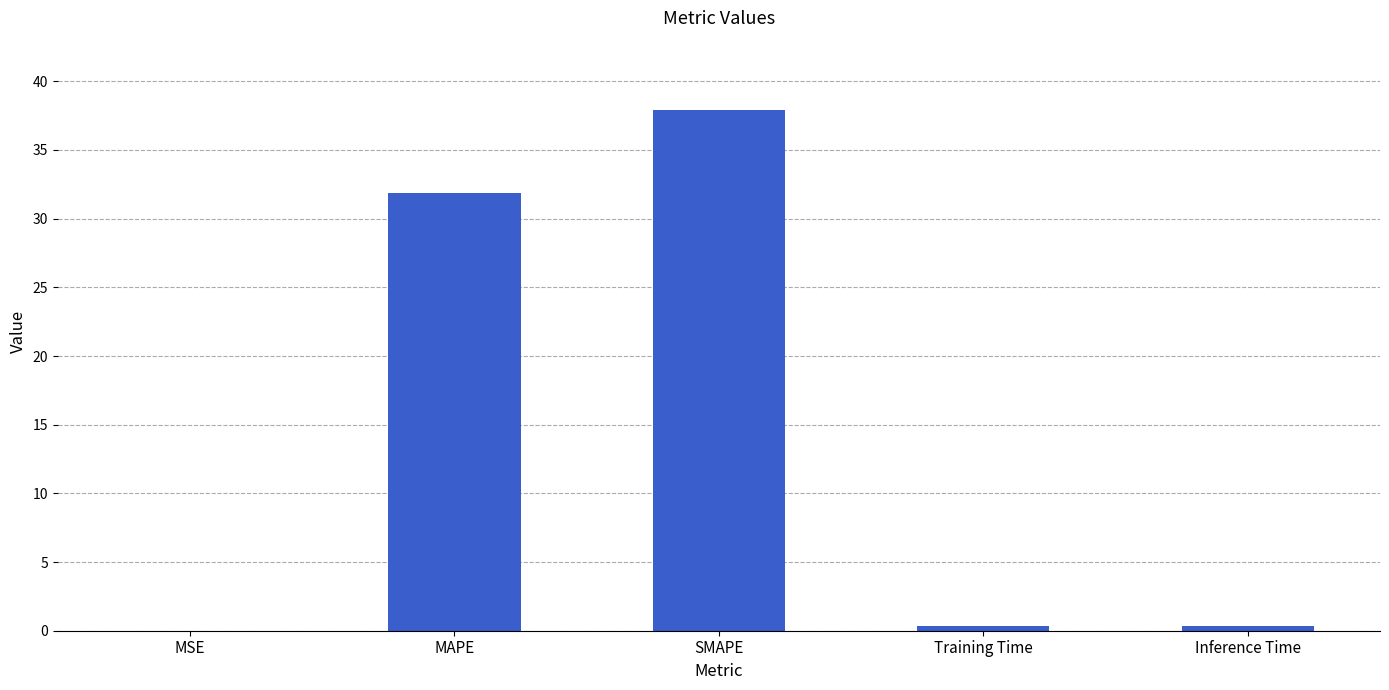

At which label is the value closest to 18?

MAPE